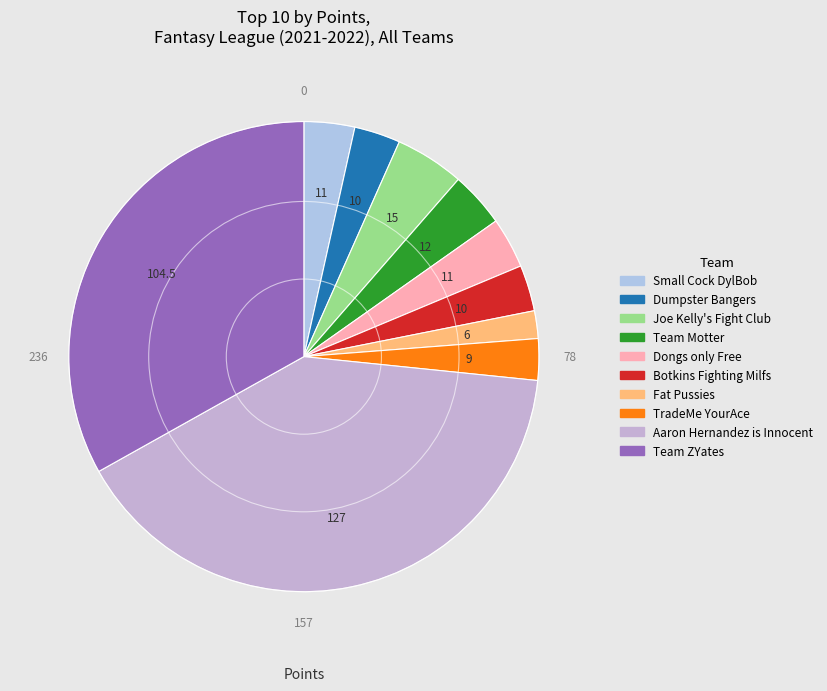

Which has a higher value, Dumpster Bangers or Joe Kelly's Fight Club?

Joe Kelly's Fight Club